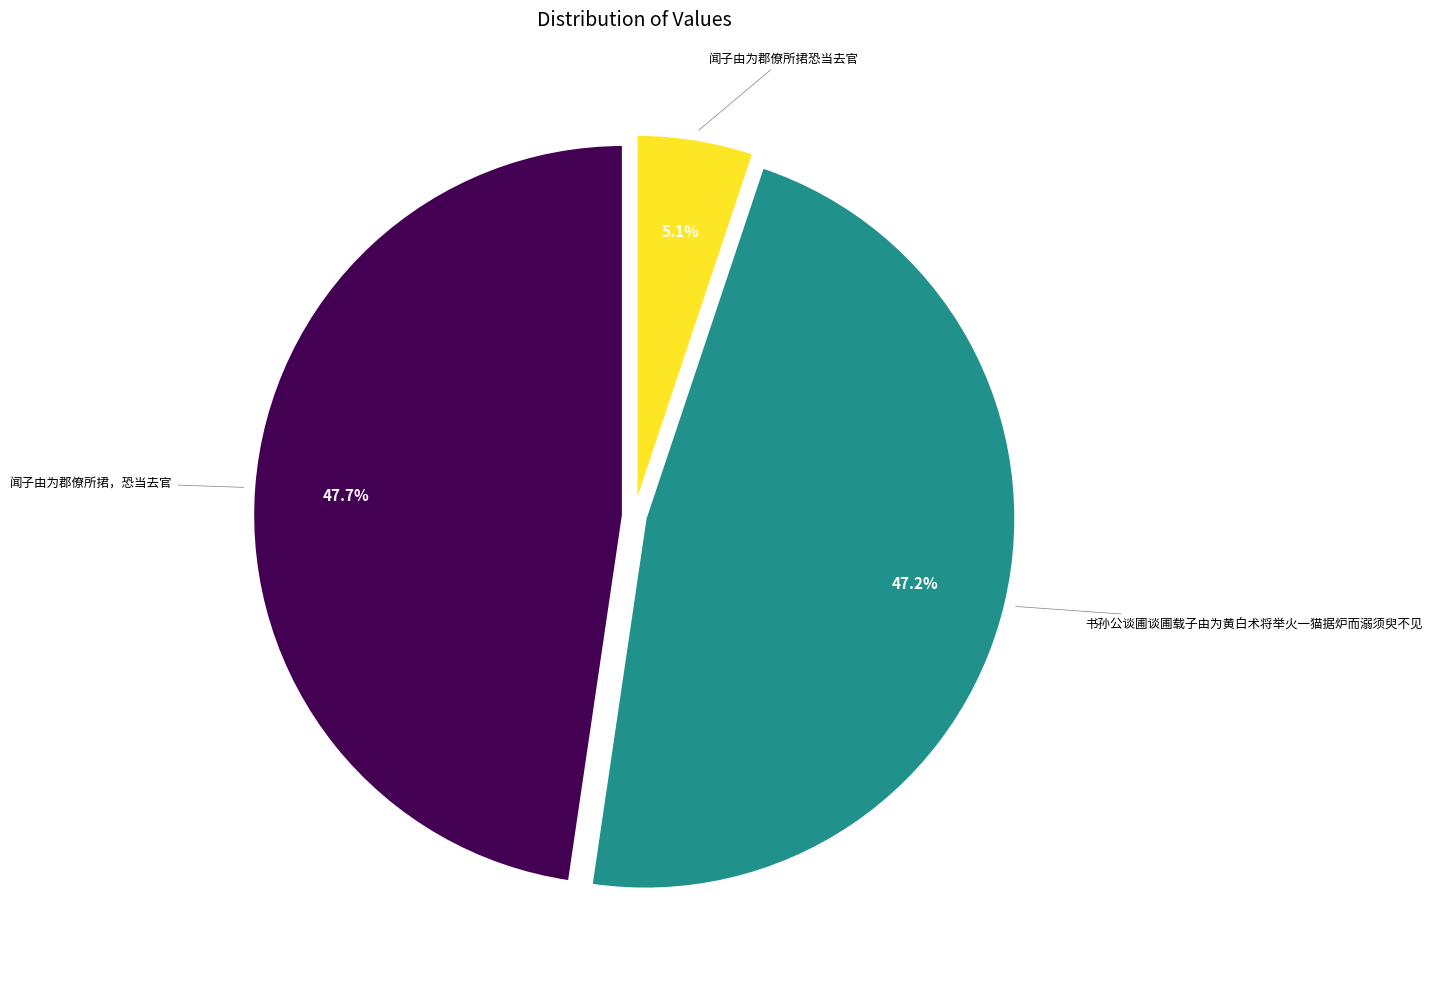

Does any single category account for the majority?

No